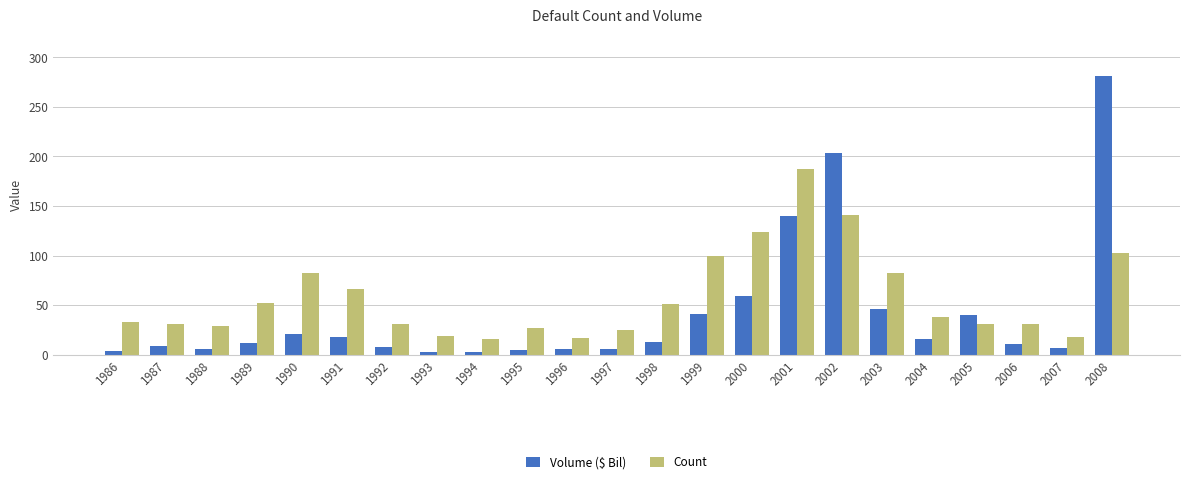

List the series in order of their peak value, lowest first.

Count, Volume ($ Bil)